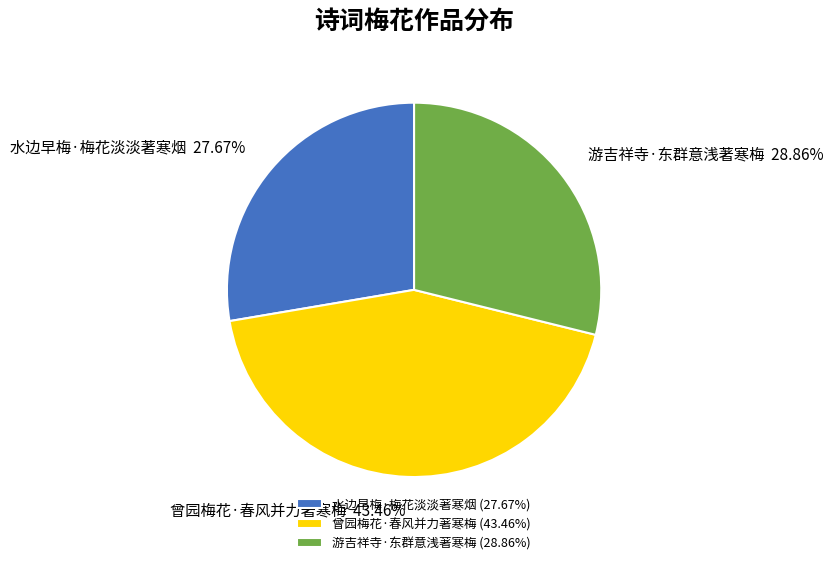

How many segments does this pie chart have?

3